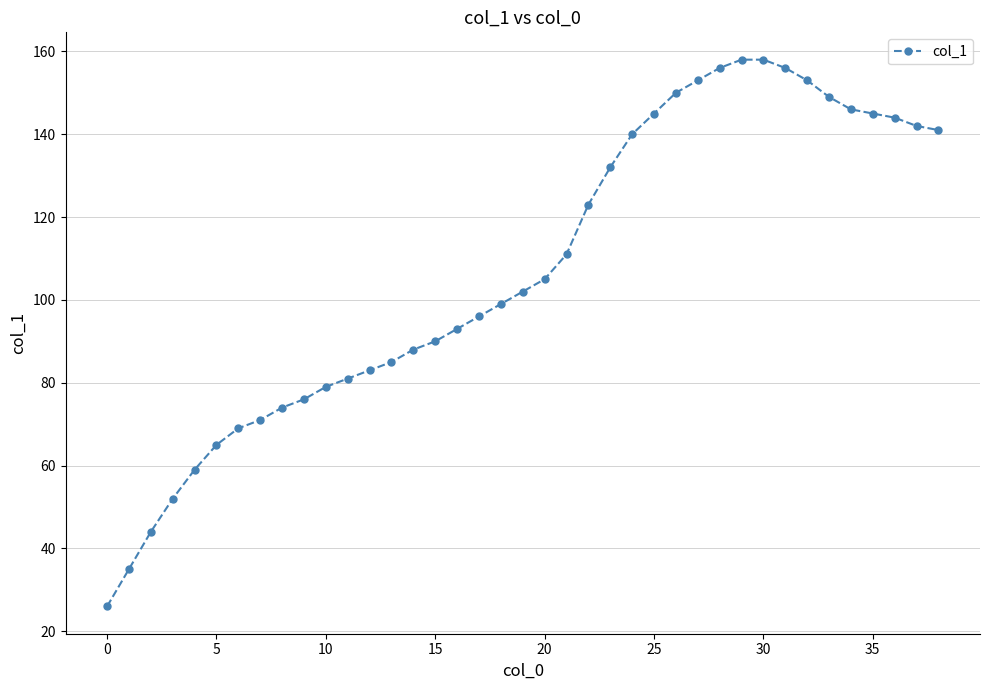

What is the sum of all values?

4174